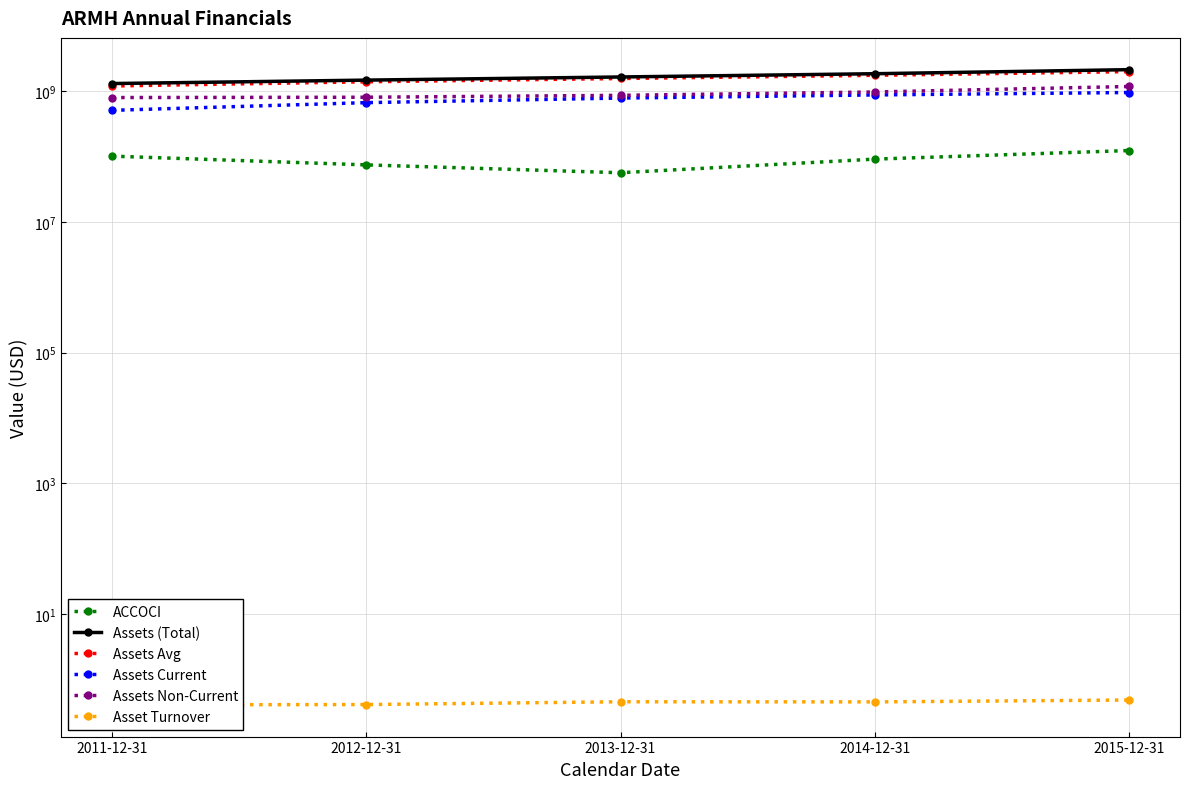

What is the difference between the second highest and second lowest values in the ACCOCI series?

26800000.0